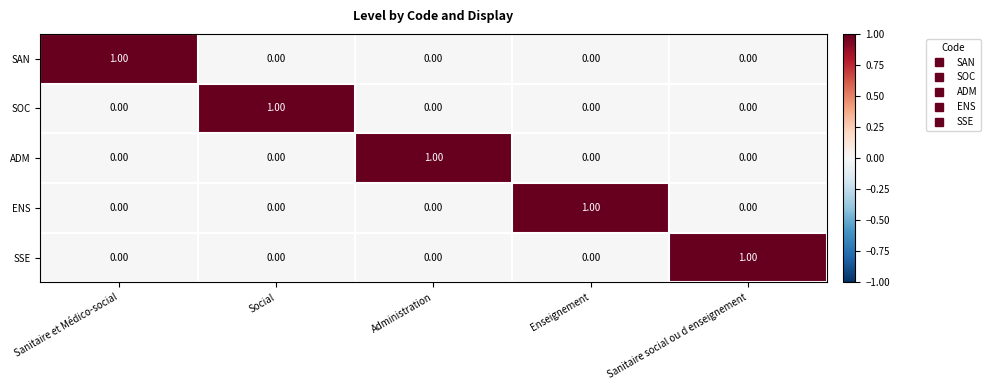

What is the maximum value shown in the chart?

1